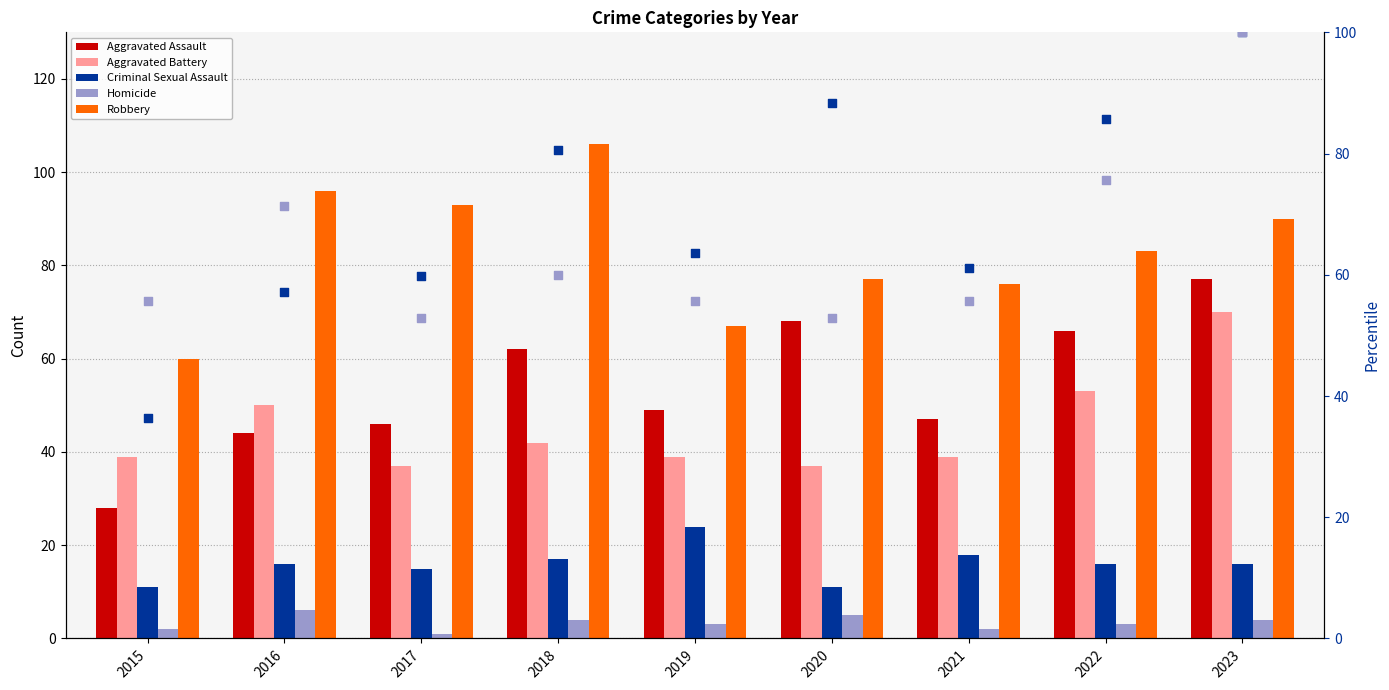

Is the value of Robbery at 2019 greater than the value of Criminal Sexual Assault at 2015?

Yes